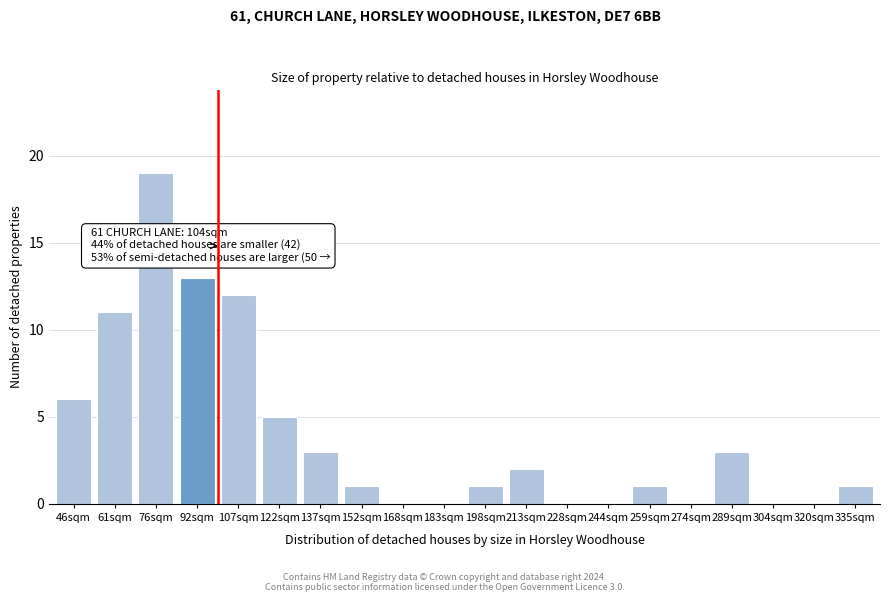

Reading left to right, extract all data points from this chart.

46sqm=6	61sqm=11	76sqm=19	92sqm=13	107sqm=12	122sqm=5	137sqm=3	152sqm=1	168sqm=0	183sqm=0	198sqm=1	213sqm=2	228sqm=0	244sqm=0	259sqm=1	274sqm=0	289sqm=3	304sqm=0	320sqm=0	335sqm=1